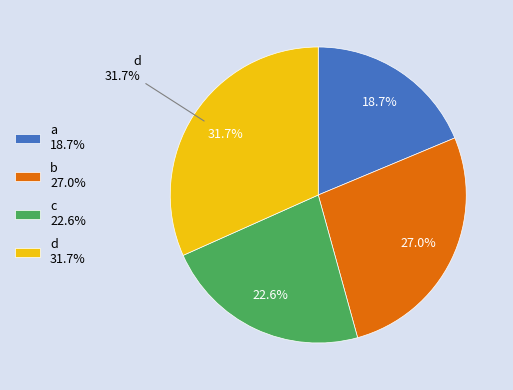

Count the number of slices in the pie.

4